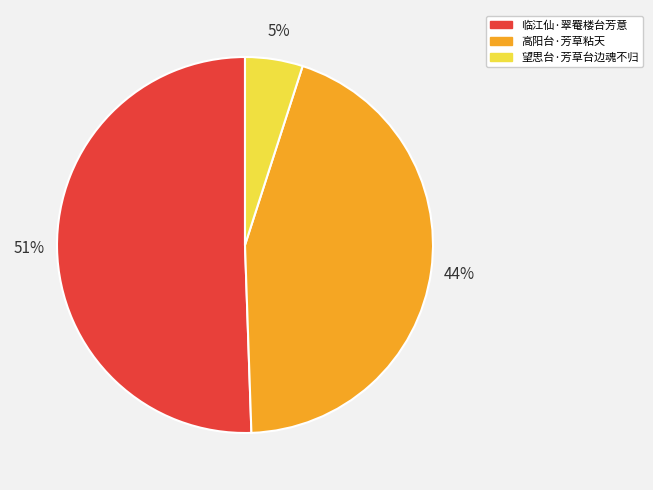

Approximately how many times larger is the value at 临江仙·翠罨楼台芳意 compared to 望思台·芳草台边魂不归?

10.2